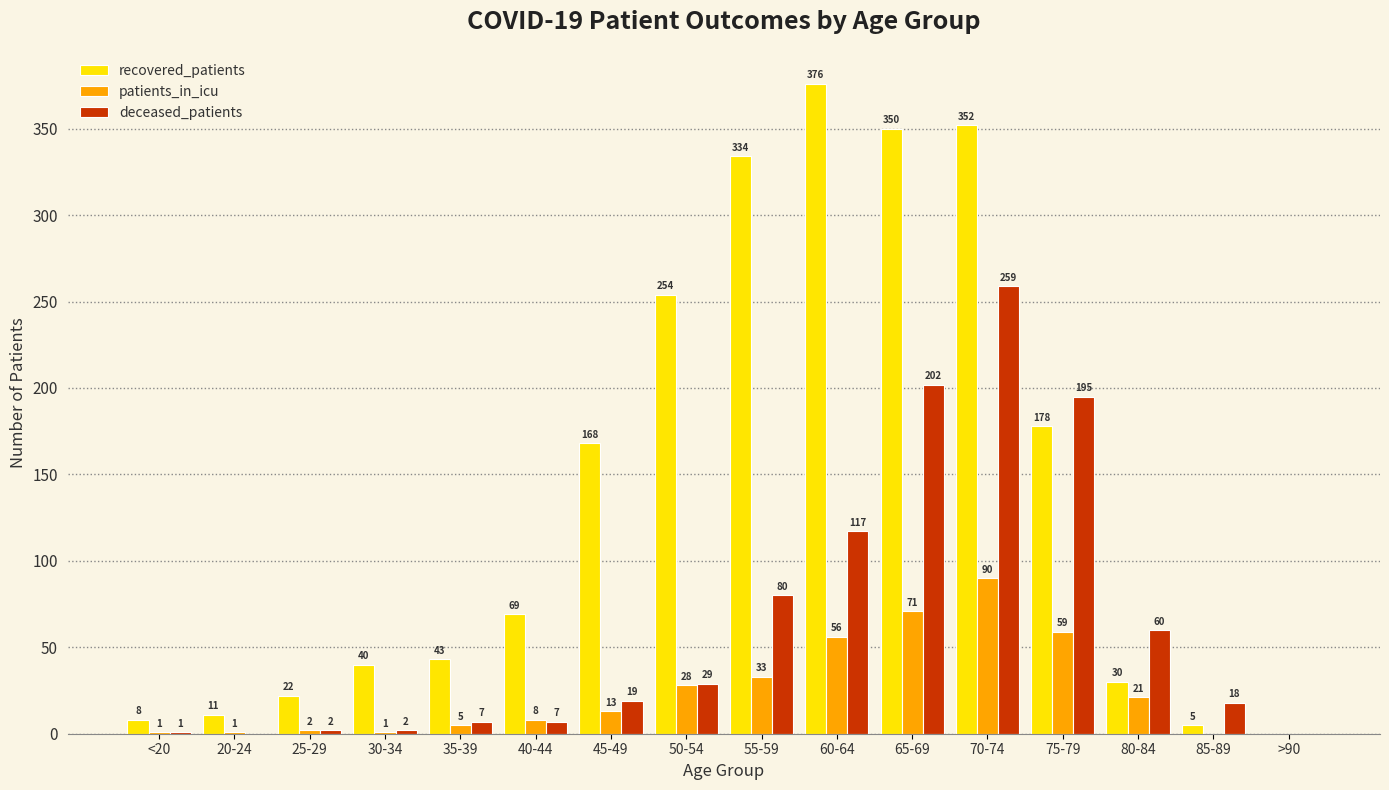

Reading left to right, extract all data points from this chart.

recovered_patients: 8	11	22	40	43	69	168	254	334	376	350	352	178	30	5	0
patients_in_icu: 1	1	2	1	5	8	13	28	33	56	71	90	59	21	0	0
deceased_patients: 1	0	2	2	7	7	19	29	80	117	202	259	195	60	18	0